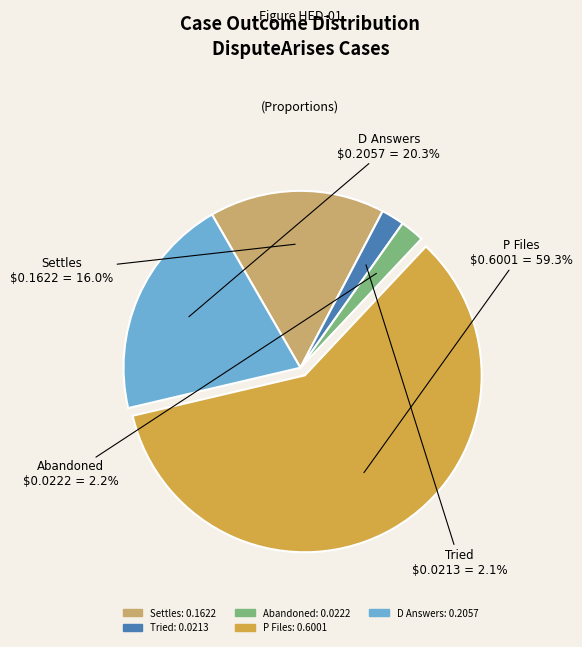

Is it true that Abandoned is 2% of the pie?

True